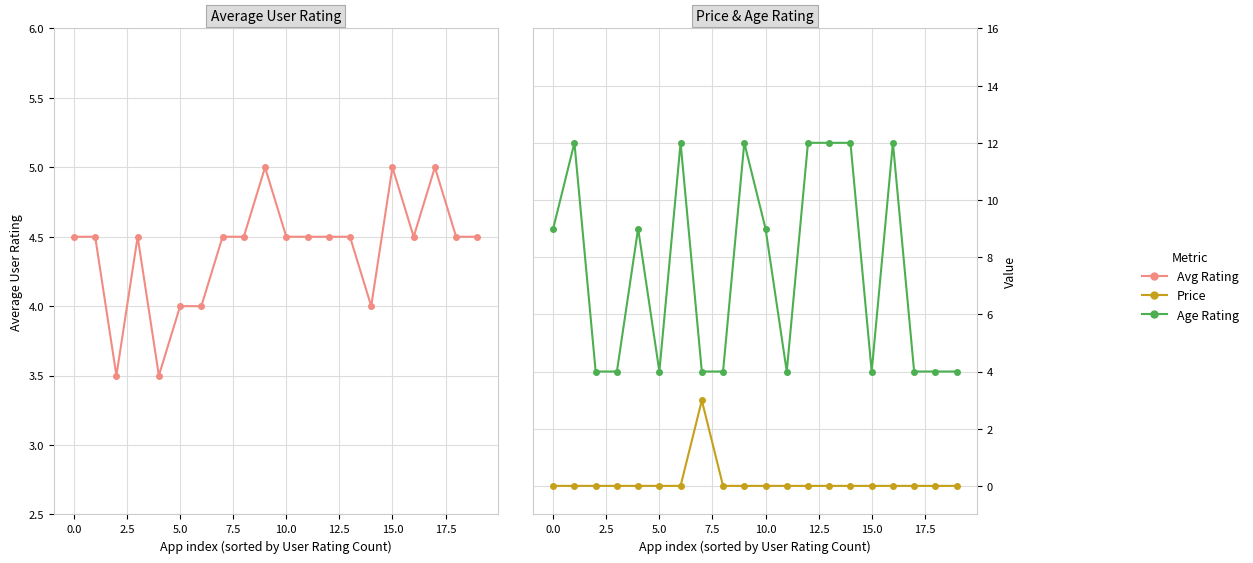

Reading right to left, transcribe all the data shown in this chart.

Average User Rating: 4.5	4.5	5.0	4.5	5.0	4.0	4.5	4.5	4.5	4.5	5.0	4.5	4.5	4.0	4.0	3.5	4.5	3.5	4.5	4.5
Price: 0.0	0.0	0.0	0.0	0.0	0.0	0.0	0.0	0.0	0.0	0.0	0.0	3.0	0.0	0.0	0.0	0.0	0.0	0.0	0.0
Age Rating: 4.0	4.0	4.0	12.0	4.0	12.0	12.0	12.0	4.0	9.0	12.0	4.0	4.0	12.0	4.0	9.0	4.0	4.0	12.0	9.0